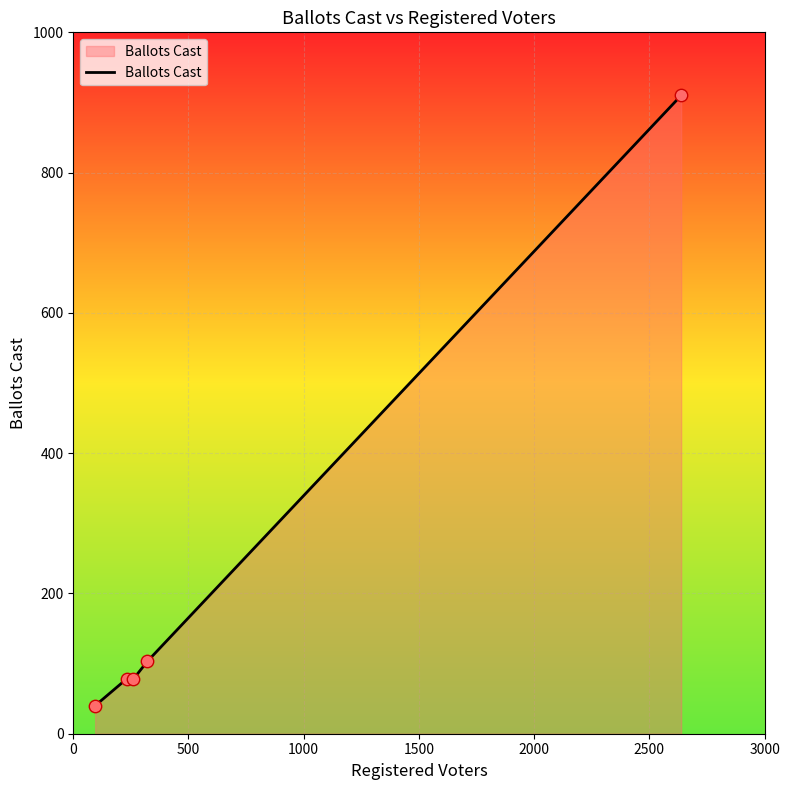

What is the minimum value shown in the chart?

40